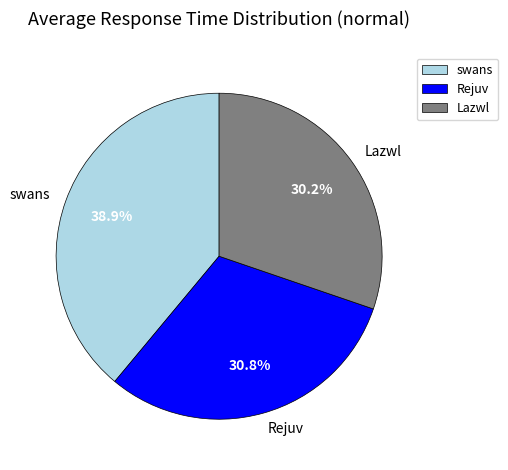

Approximately how many times larger is the value at Rejuv compared to swans?

0.8